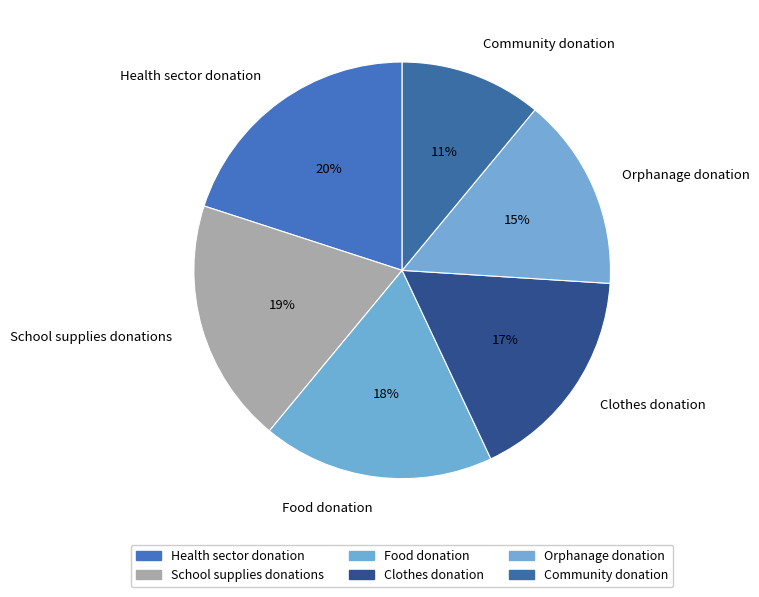

To the nearest percent, what percentage of the pie is Orphanage donation?

15%